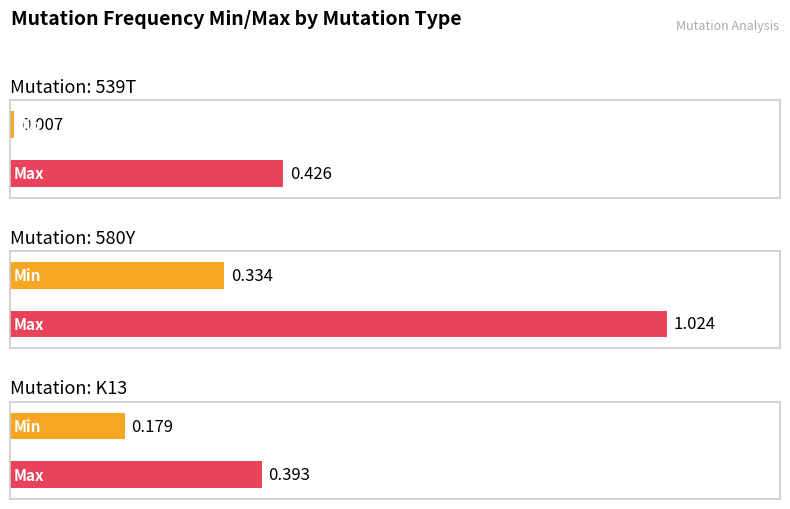

The Max series shows 0.4 at 539T. True or false?

True